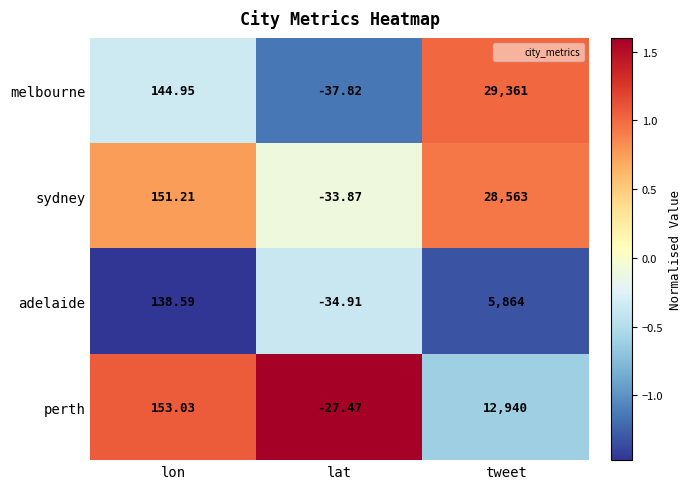

Where is sydney nearest to the value 14264?

lon